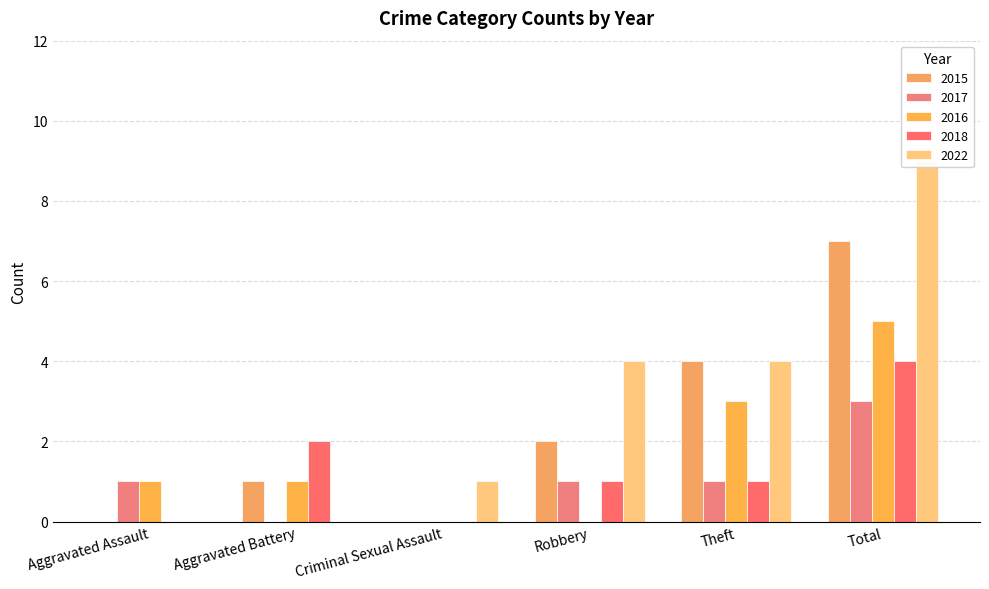

How many categories are shown in the chart?

6